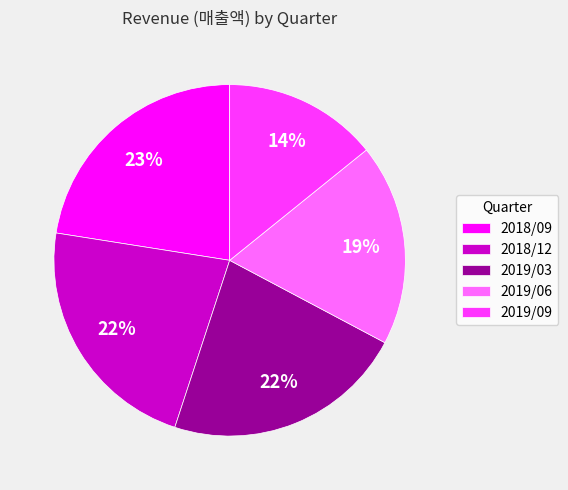

To the nearest percent, what is the average slice percentage?

20%